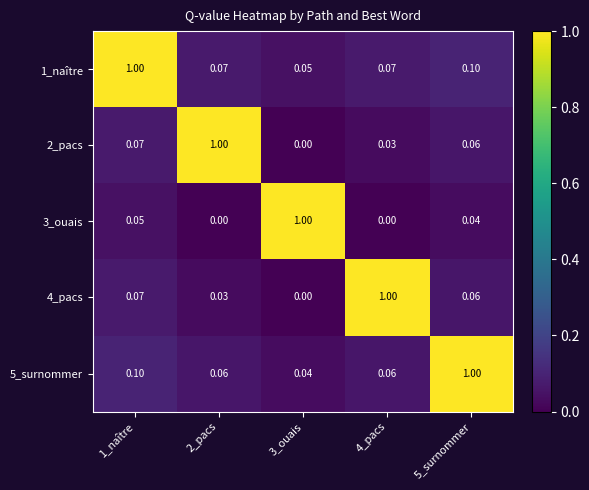

How many values in the 3_ouais series exceed 0?

3